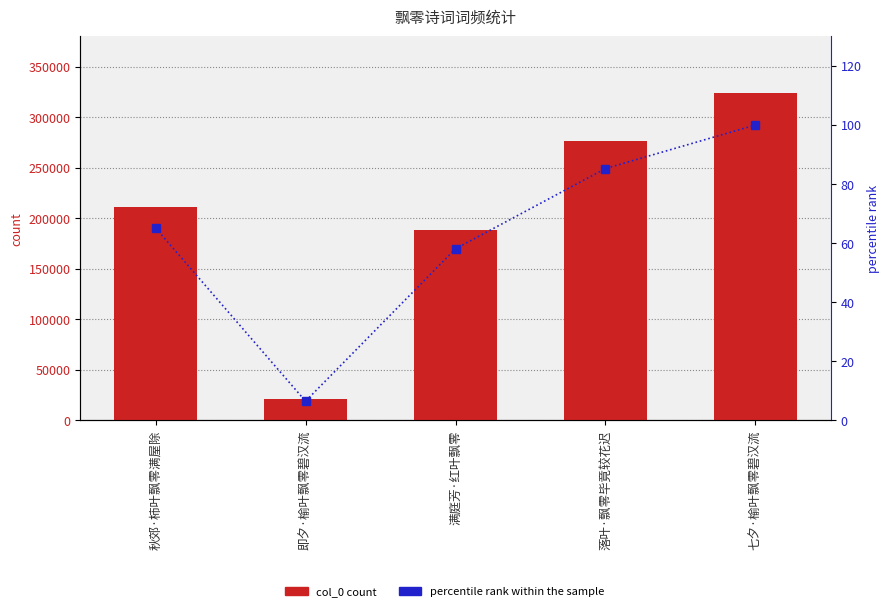

How many values in the percentile rank within the sample series are below 65?

2